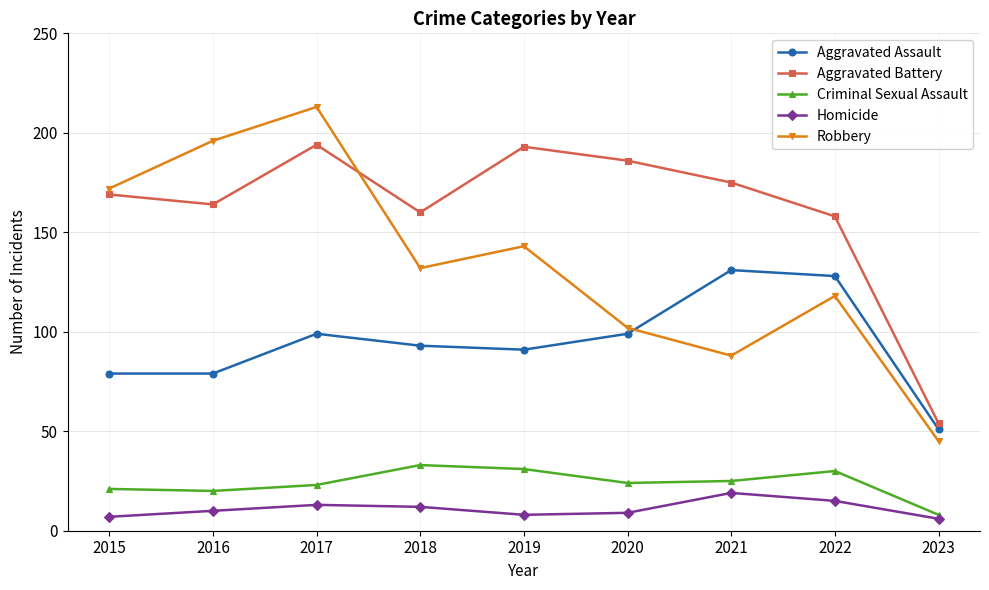

What is the sum of all Aggravated Battery values?

1453